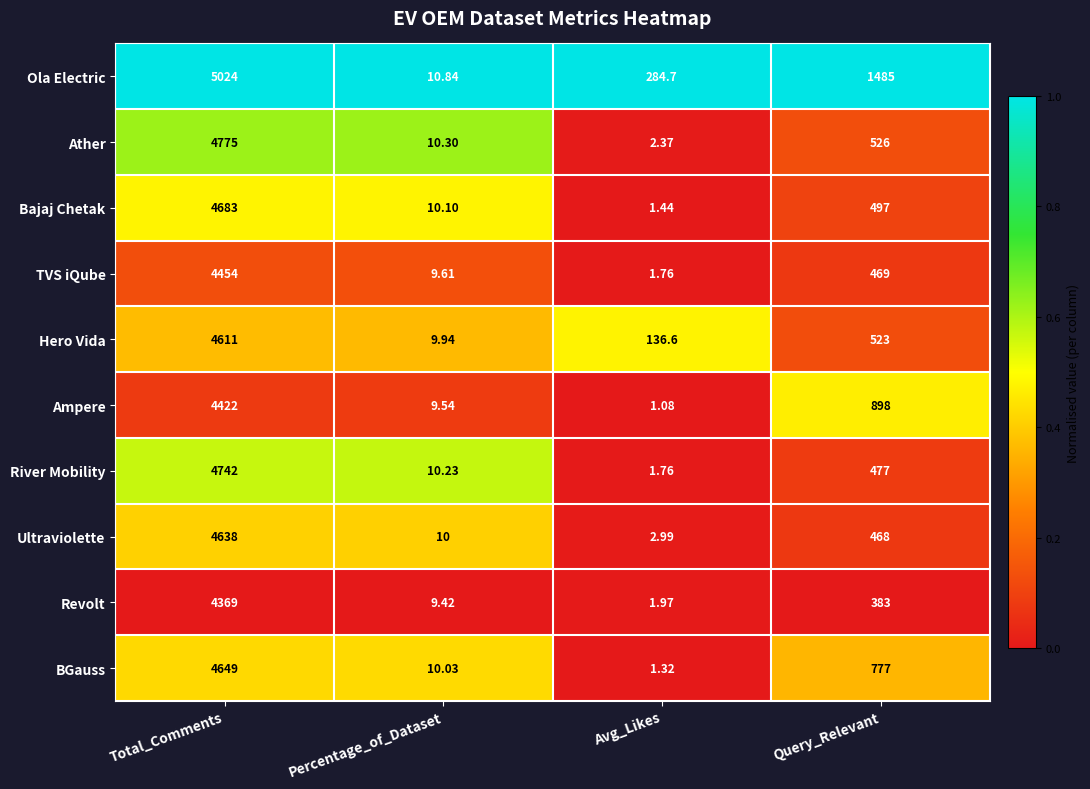

Rank the categories by Revolt value from highest to lowest.

Total_Comments, Query_Relevant, Percentage_of_Dataset, Avg_Likes